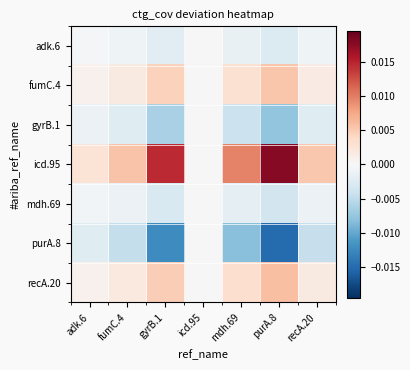

Which has a higher value, purA.8 or adk.6?

adk.6